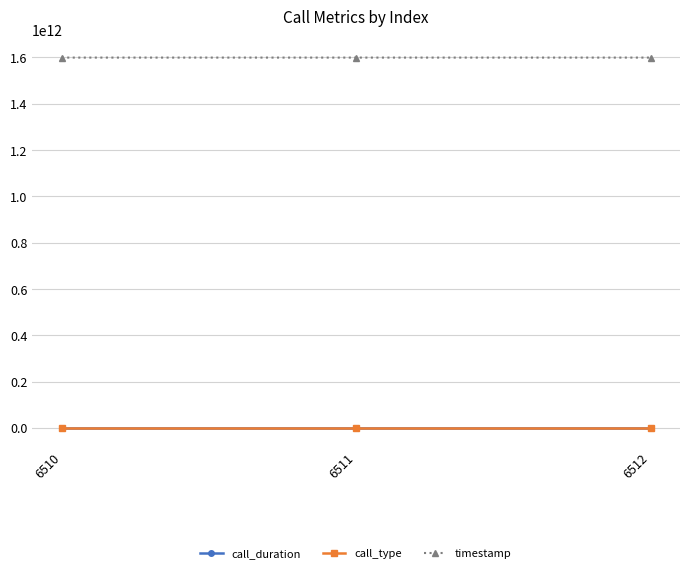

What is the maximum value shown in the chart?

1599000788120